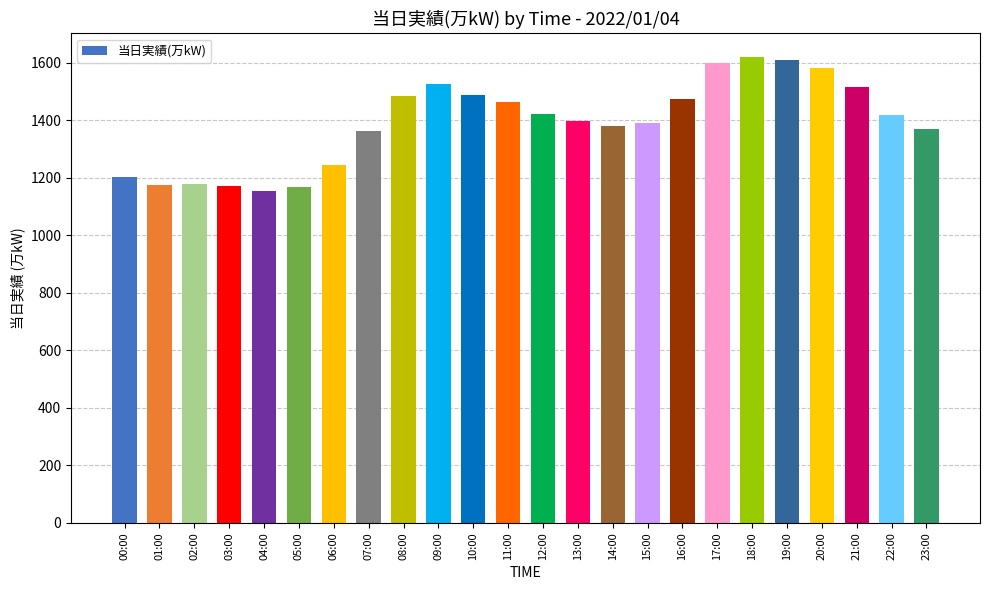

How many values are below 1420?

12